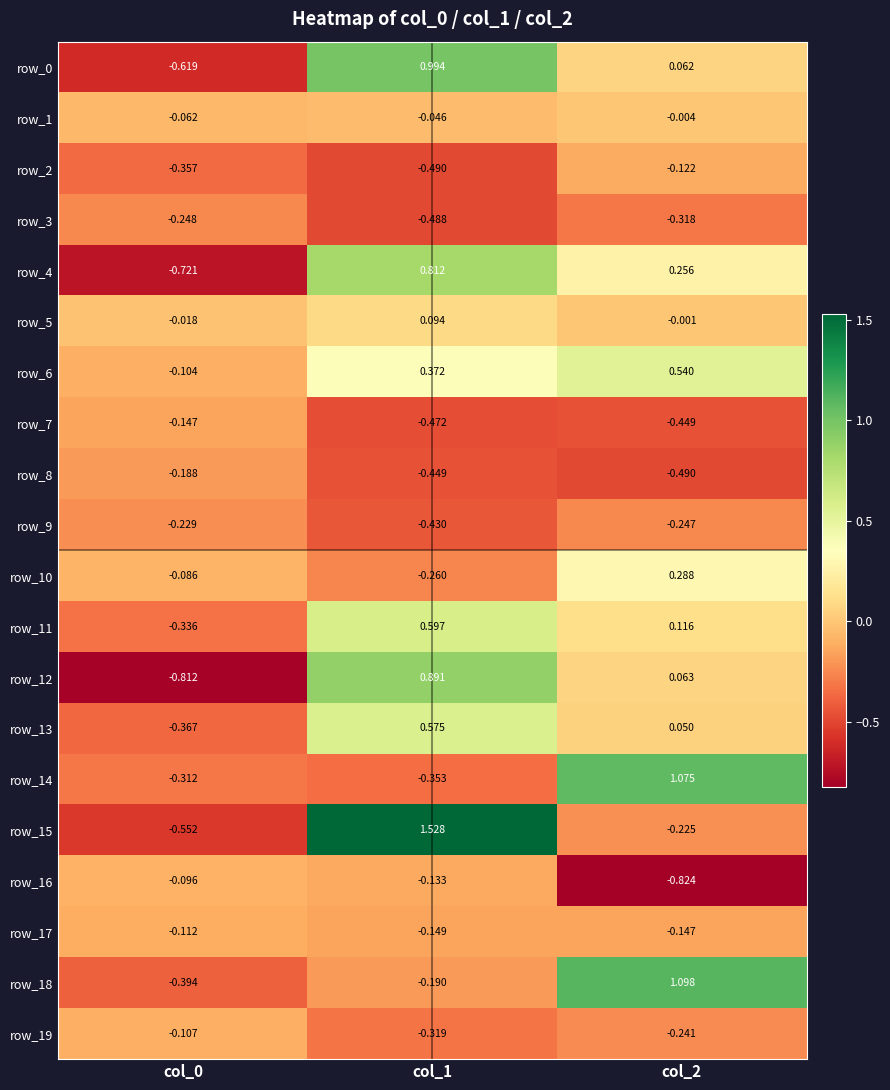

What is the difference between the maximum and second lowest values in the row_6 series?

0.2